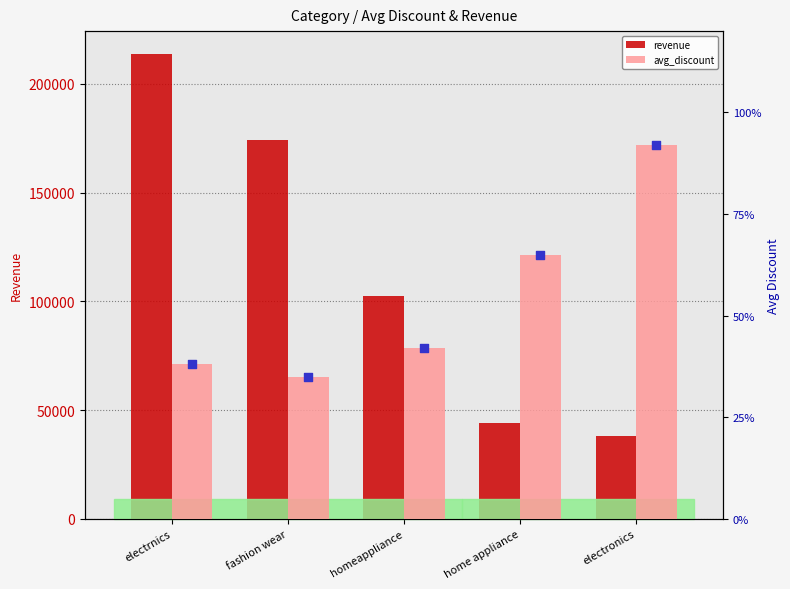

What is the total value across all series at electronics?

38130.7